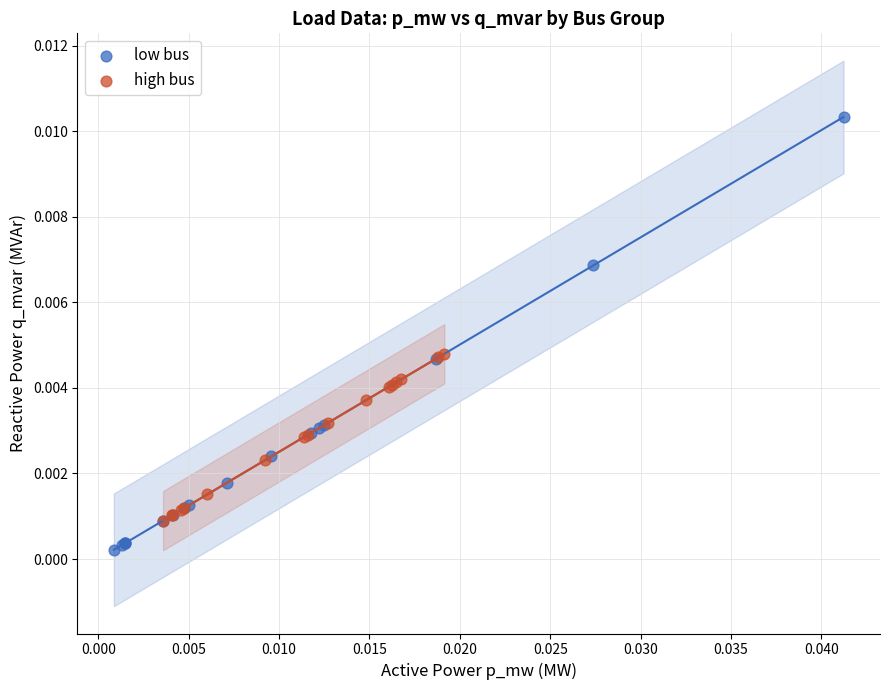

Which series reaches the minimum Y coordinate?

low bus